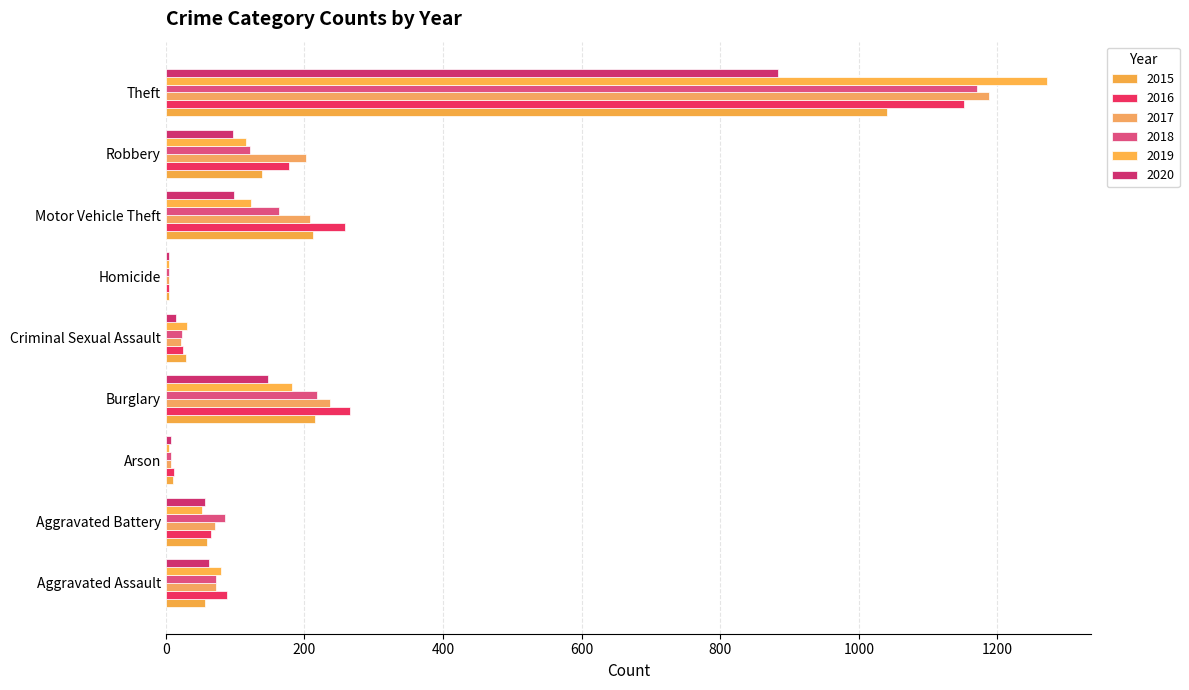

What is the label of the 5th bar from the left?

Criminal Sexual Assault